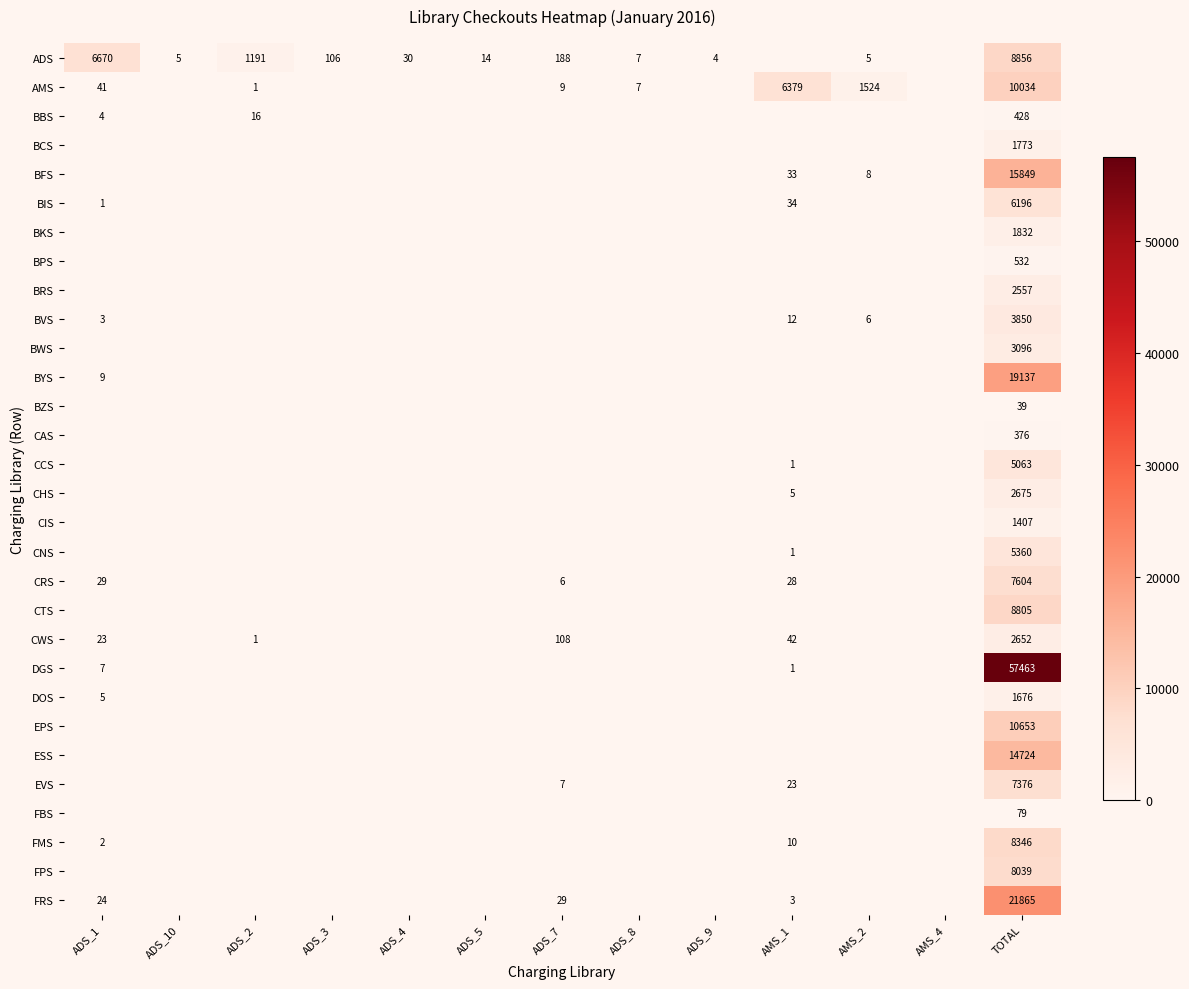

Count the number of data series in this chart.

30